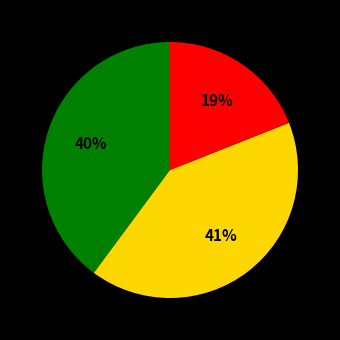

To the nearest percent, what is the average slice percentage?

33%